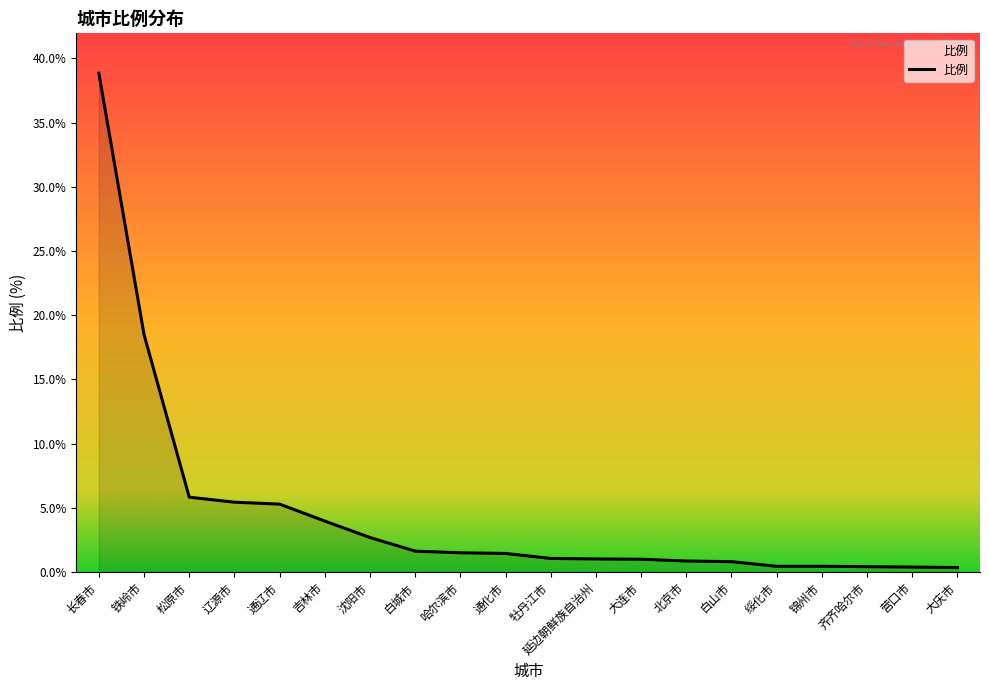

Which has a higher value, 牡丹江市 or 锦州市?

牡丹江市